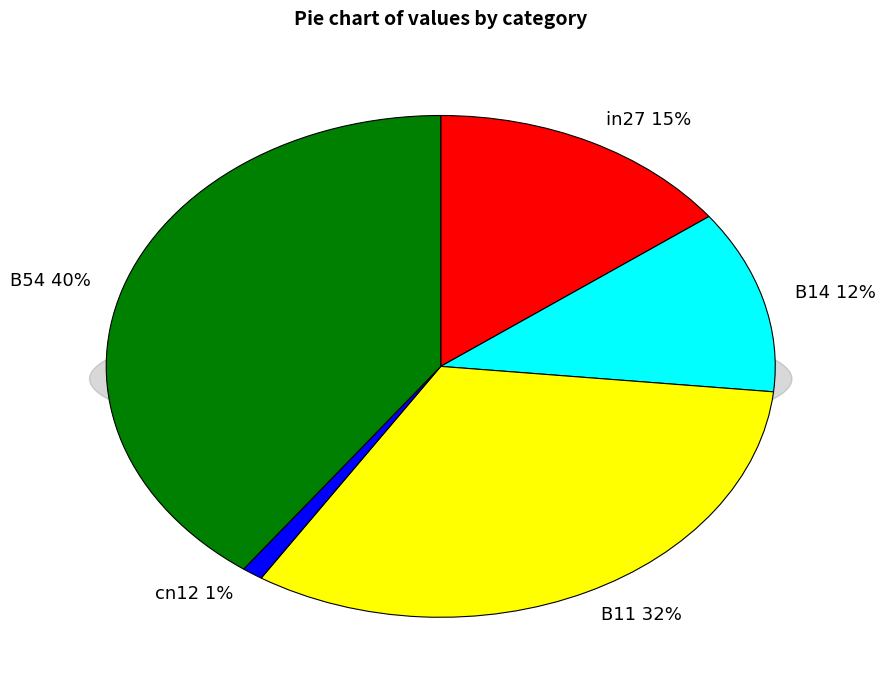

What is the largest slice in the pie chart?

B54